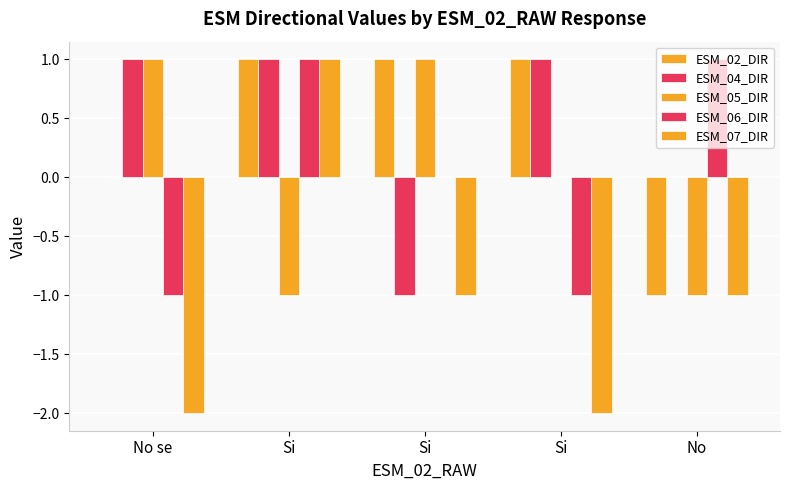

What is the smallest value displayed?

-2